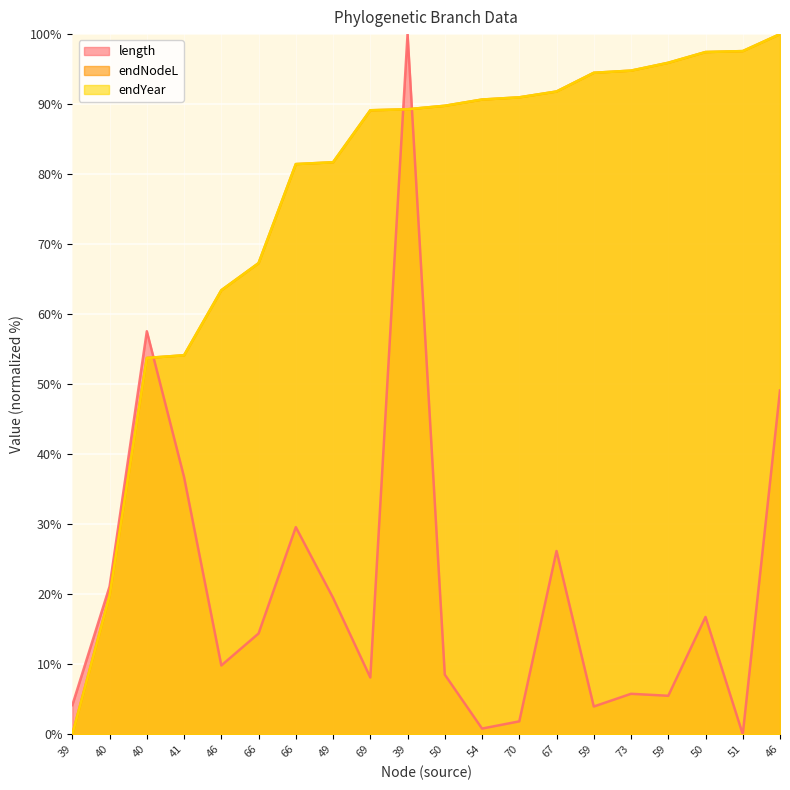

Reading left to right, extract all data points from this chart.

length: 39=4.2	40=21.1	40=57.6	41=36.7	46=9.8	66=14.4	66=29.6	49=19.5	69=8.1	39=100.0	50=8.5	54=0.8	70=1.8	67=26.2	59=4.0	73=5.8	59=5.5	50=16.8	51=0.0	46=49.1
endNodeL: 39=0.0	40=19.8	40=53.7	41=54.1	46=63.4	66=67.3	66=81.4	49=81.7	69=89.1	39=89.3	50=89.8	54=90.7	70=91.0	67=91.8	59=94.5	73=94.8	59=95.9	50=97.4	51=97.6	46=100.0
endYear: 39=0.0	40=19.8	40=53.7	41=54.1	46=63.4	66=67.3	66=81.4	49=81.7	69=89.1	39=89.3	50=89.8	54=90.7	70=91.0	67=91.8	59=94.5	73=94.8	59=95.9	50=97.4	51=97.6	46=100.0